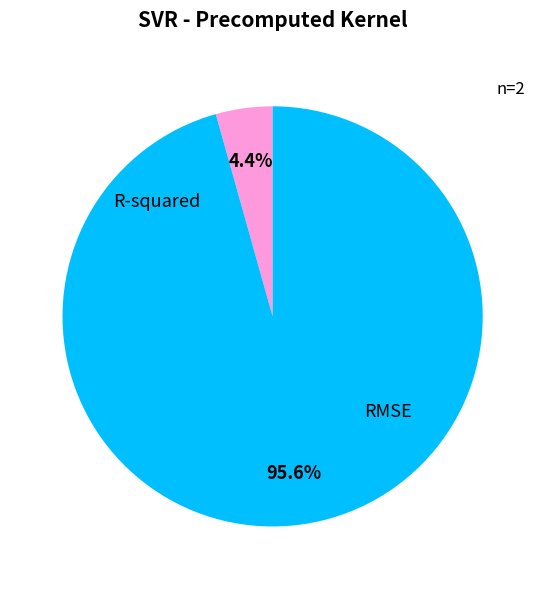

Rank the categories by value from highest to lowest.

RMSE, R-squared